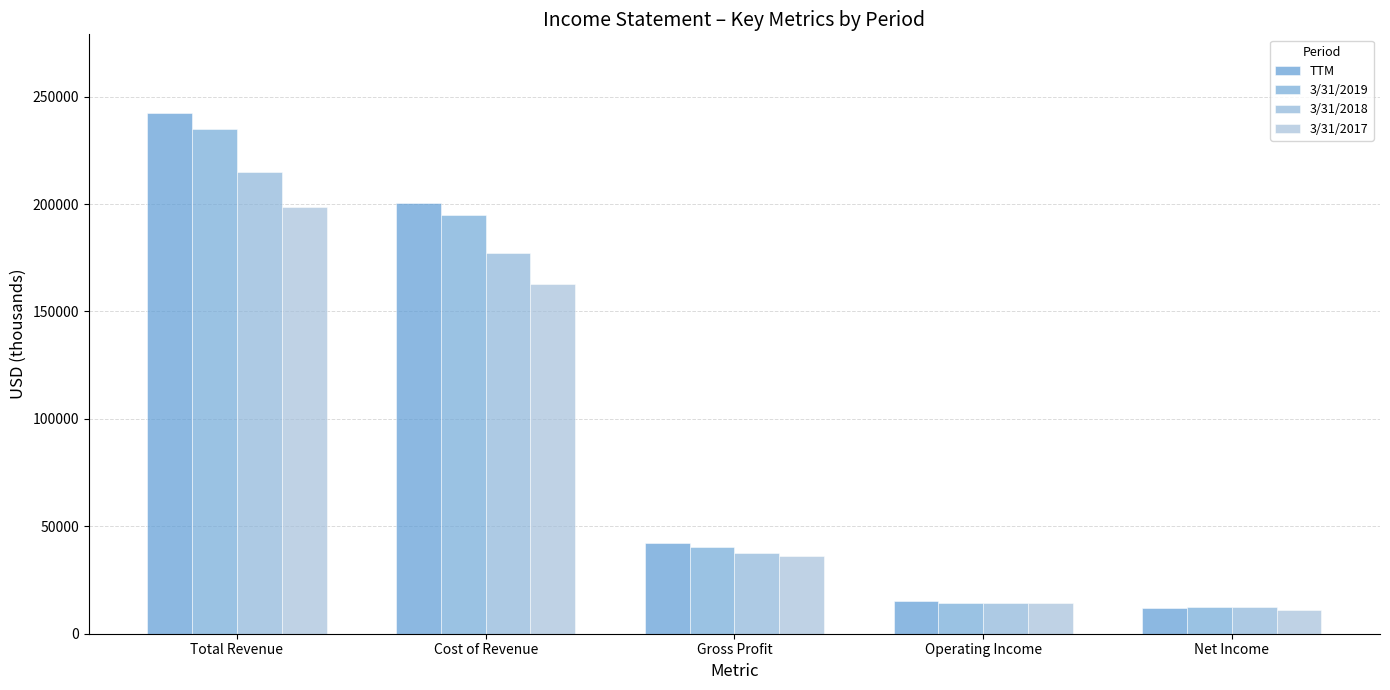

At which label does 3/31/2017 first exceed 36099?

Total Revenue